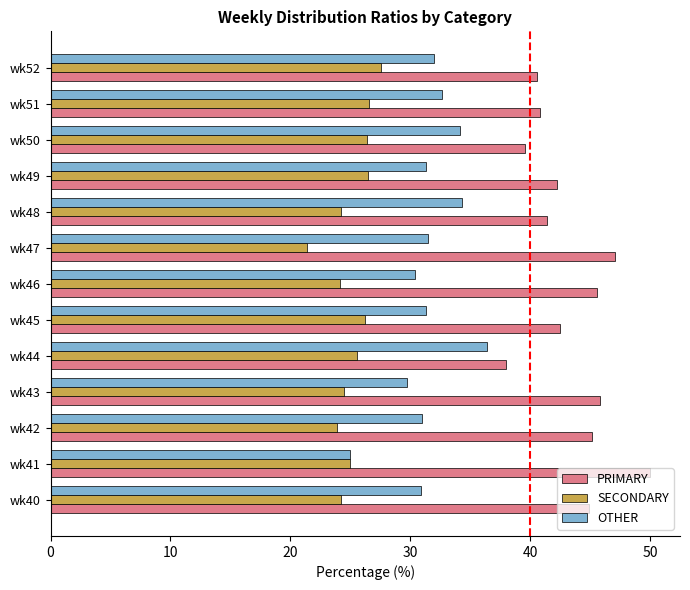

Rank the series by their average value, from highest to lowest.

PRIMARY, OTHER, SECONDARY